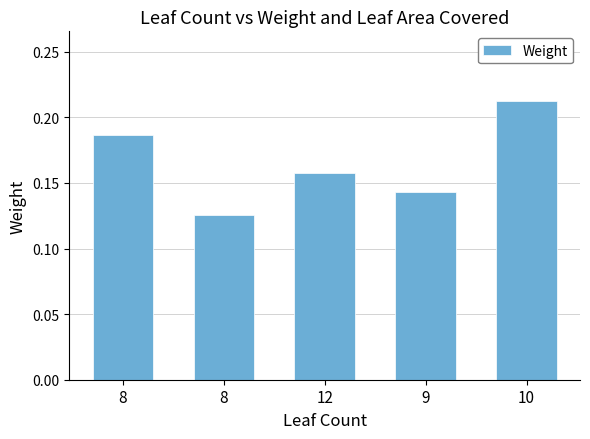

What is the approximate value at 9?

0.1